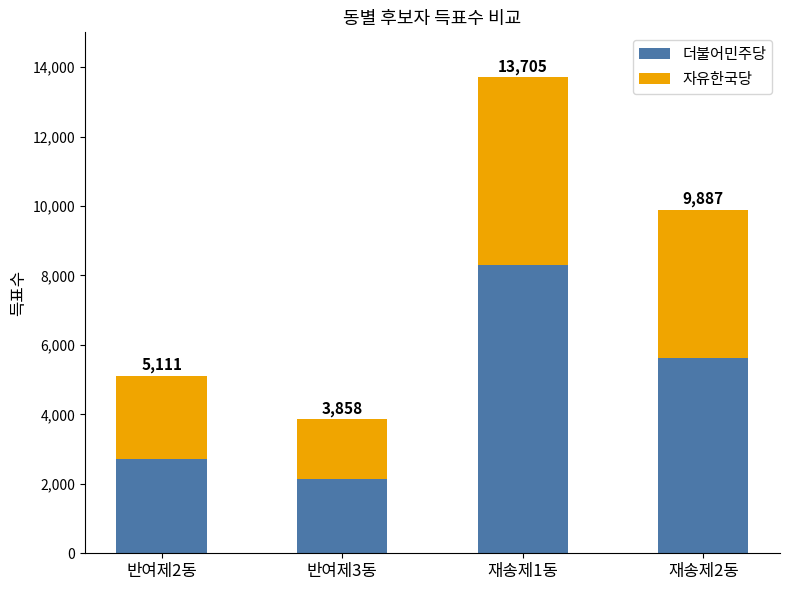

What is the label of the 4th bar from the right?

반여제2동